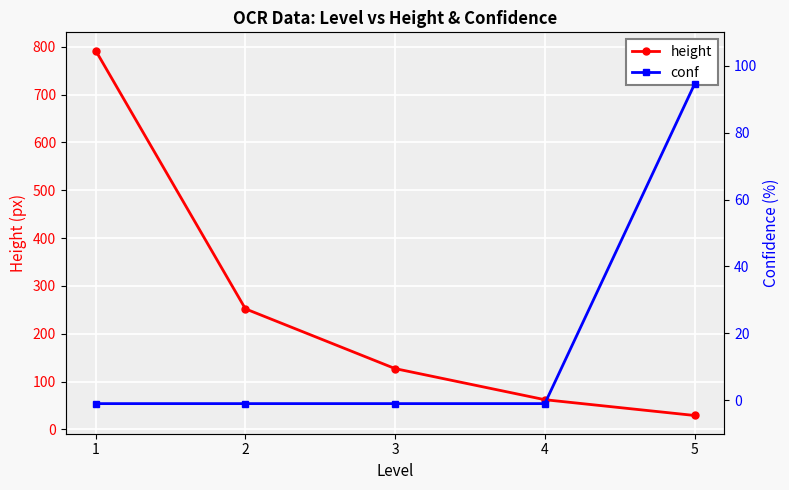

What is the sum of all height values?

1262